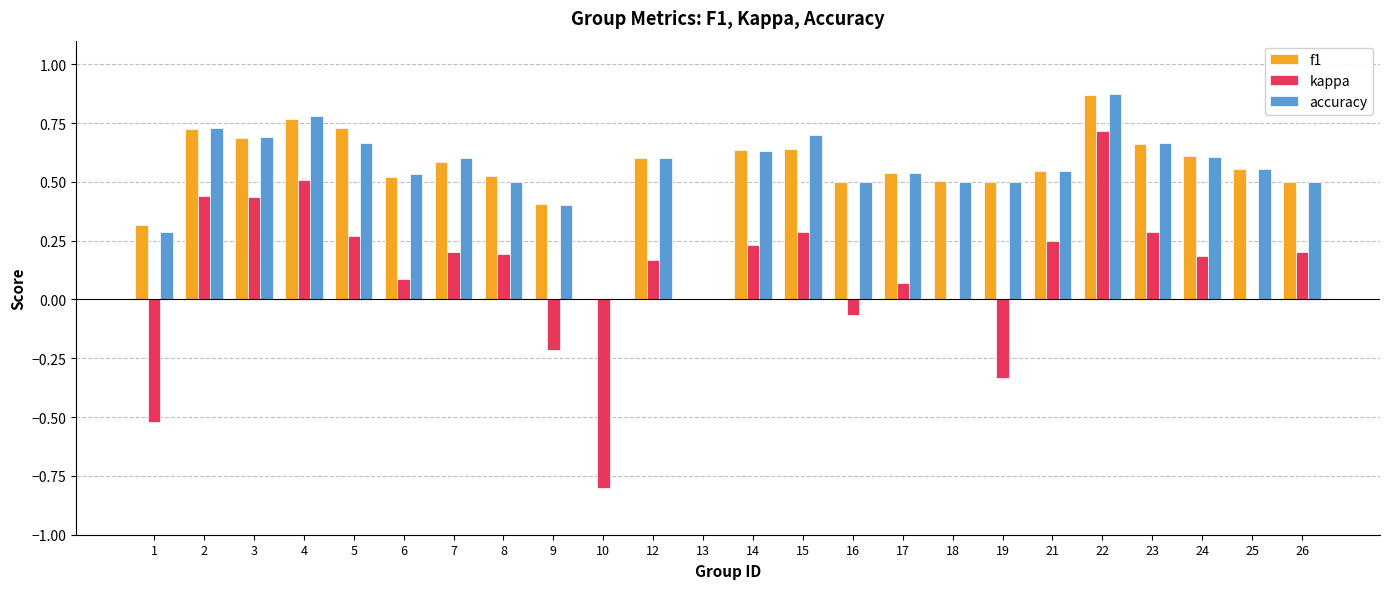

What is the sum of all accuracy values?

12.9